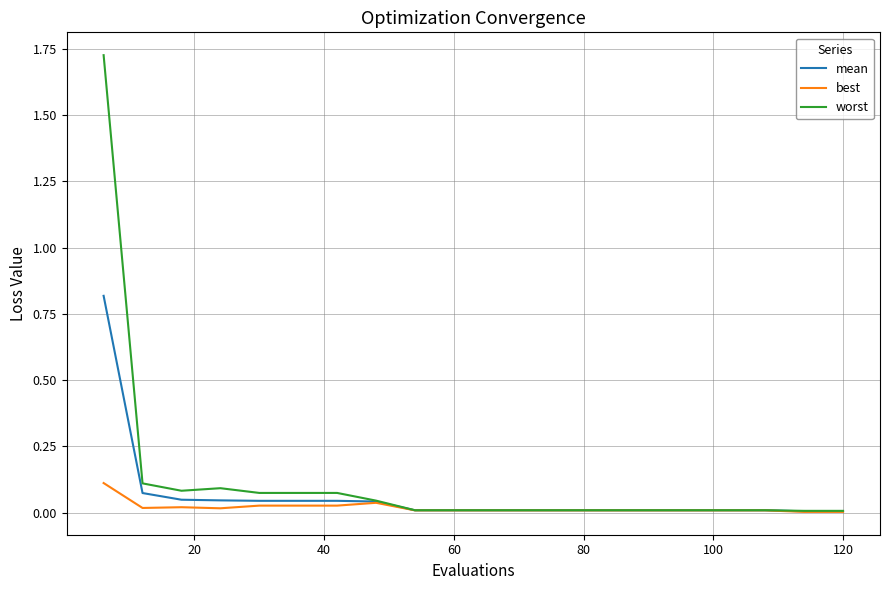

What are all the series names shown in the legend?

mean, best, worst